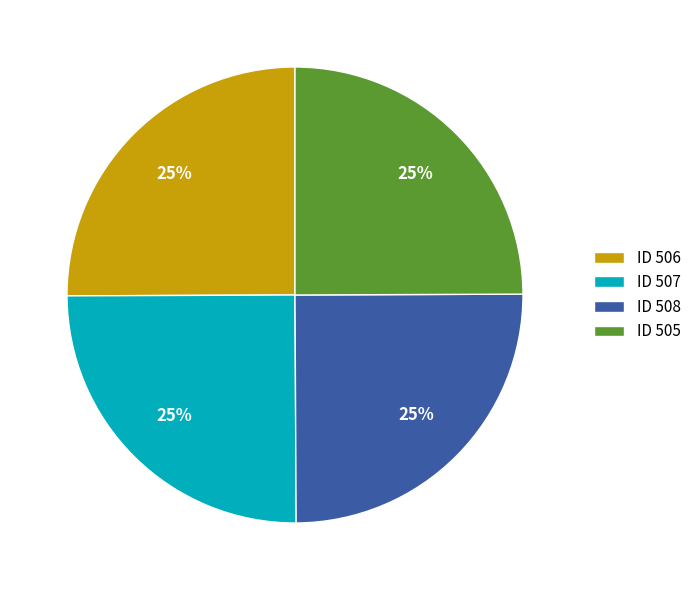

To the nearest percent, what portion does ID 507 represent?

25%